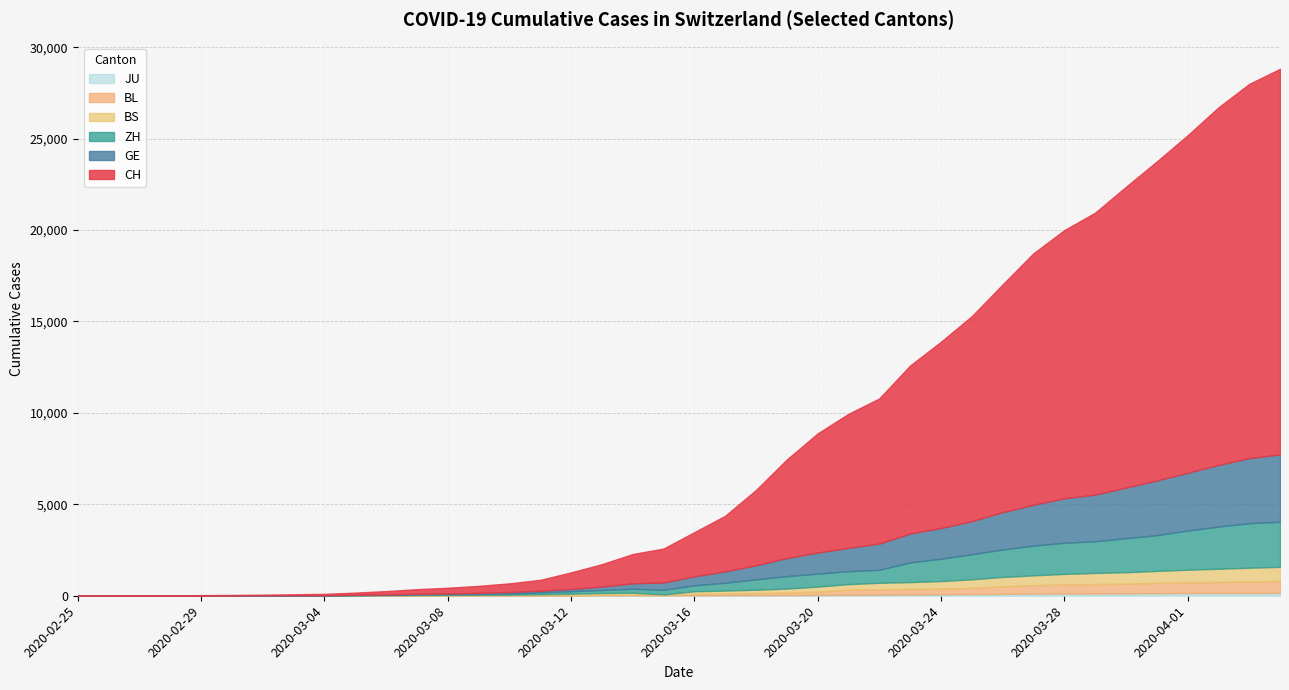

List the series in order of their peak value, highest first.

CH, GE, ZH, BS, BL, JU